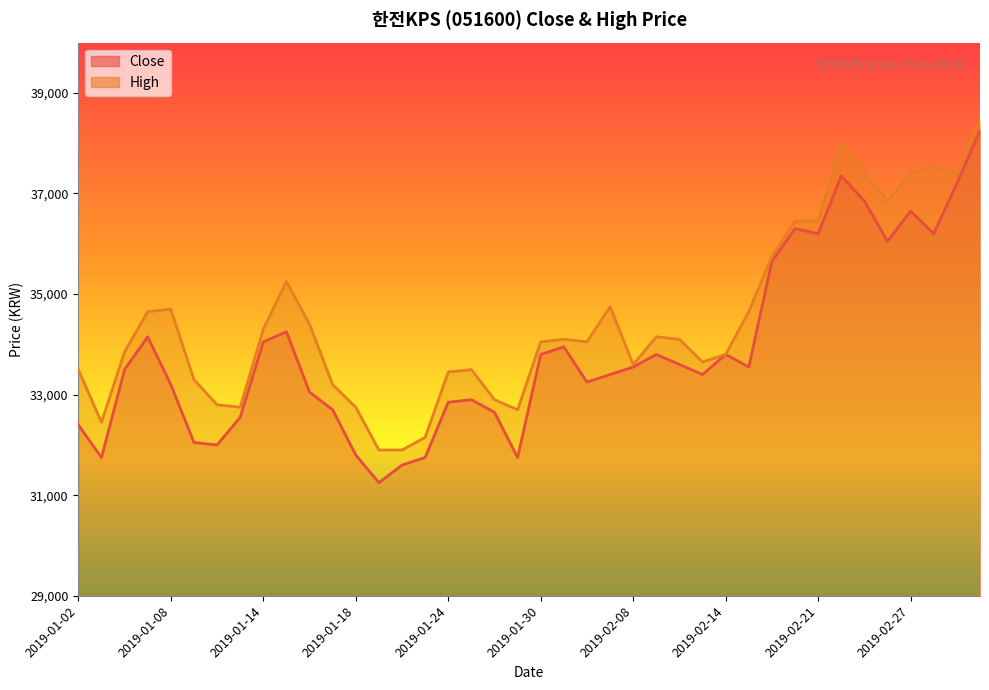

What position from the right is 2019-01-29?

21